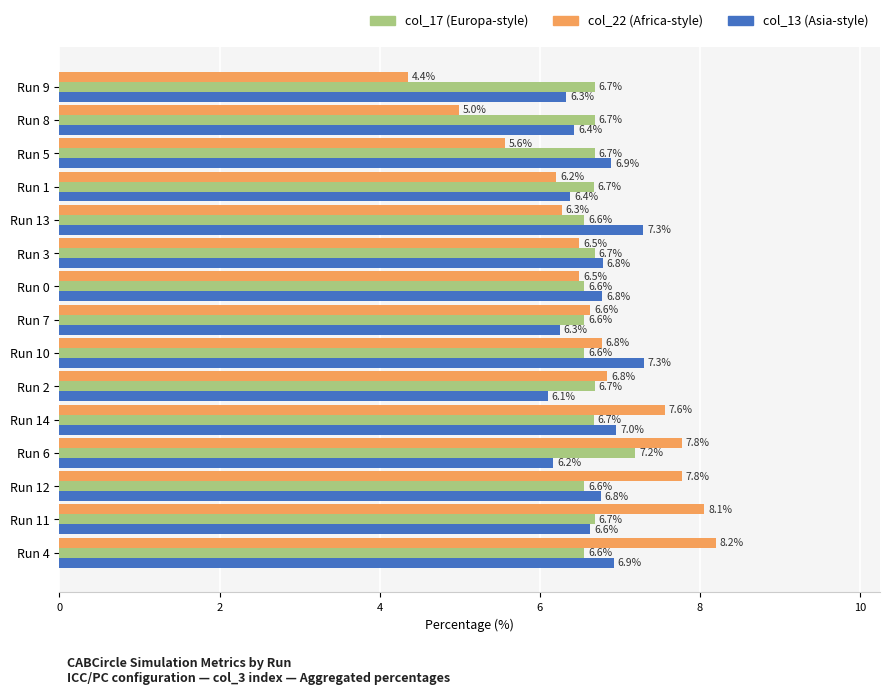

At which category is the sum across all series the highest?

Run 4